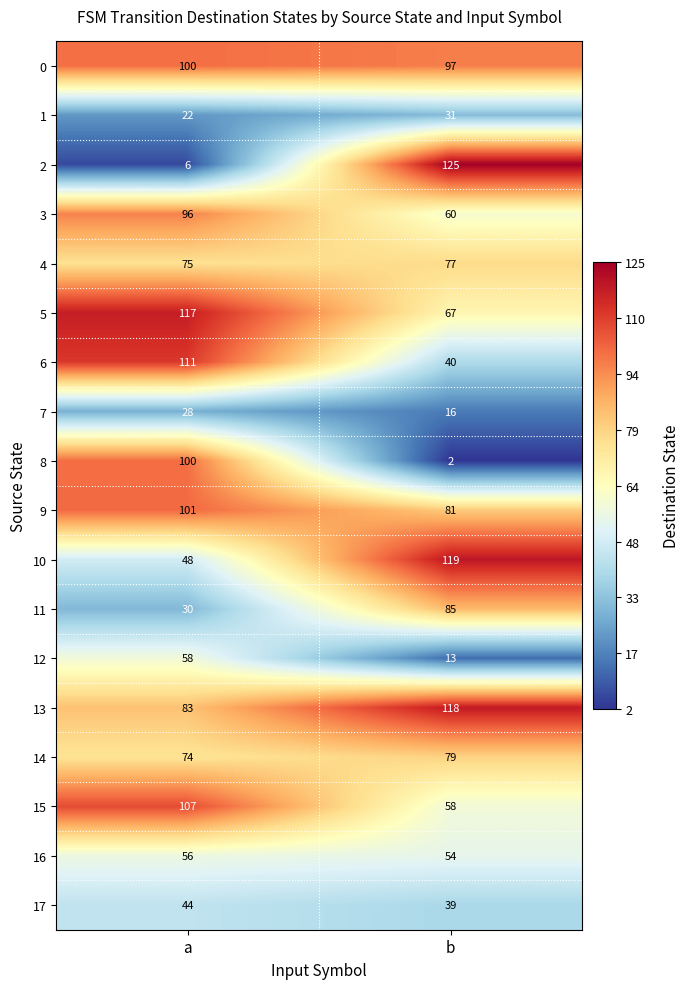

What is the difference between the 6 values at a and b?

71